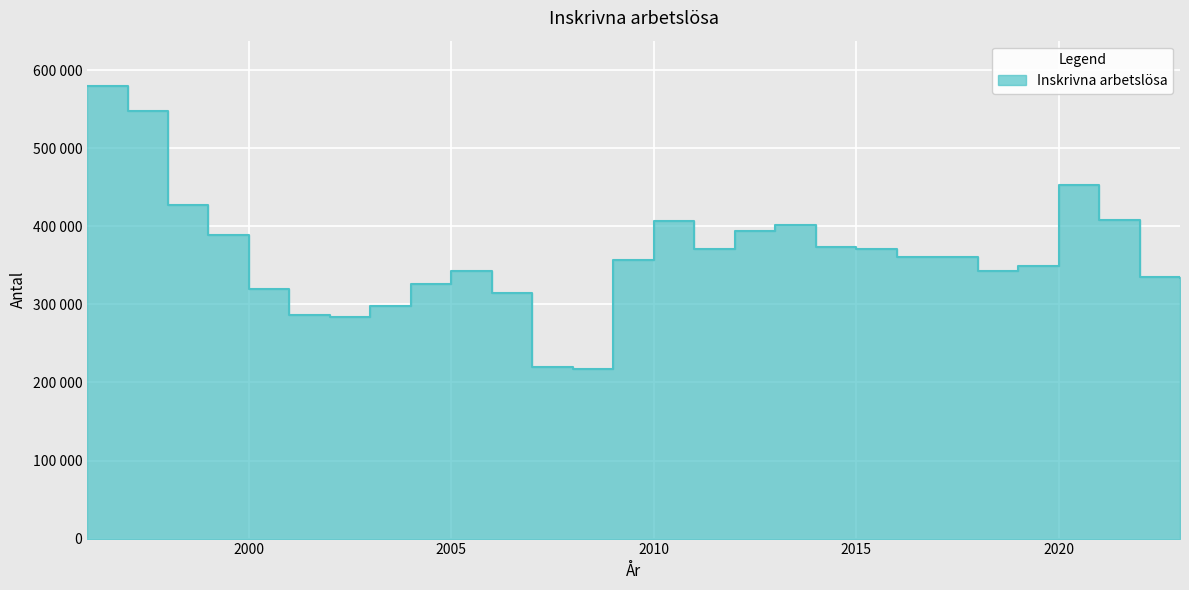

Approximately how many times larger is the value at 2009 compared to 2006?

1.1